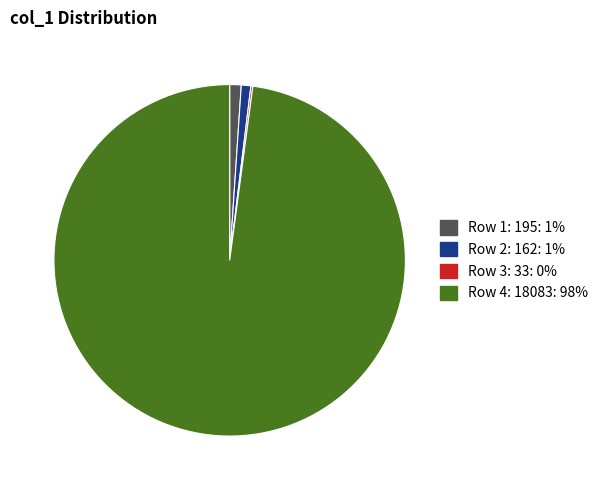

Is there a majority slice in this chart?

Yes